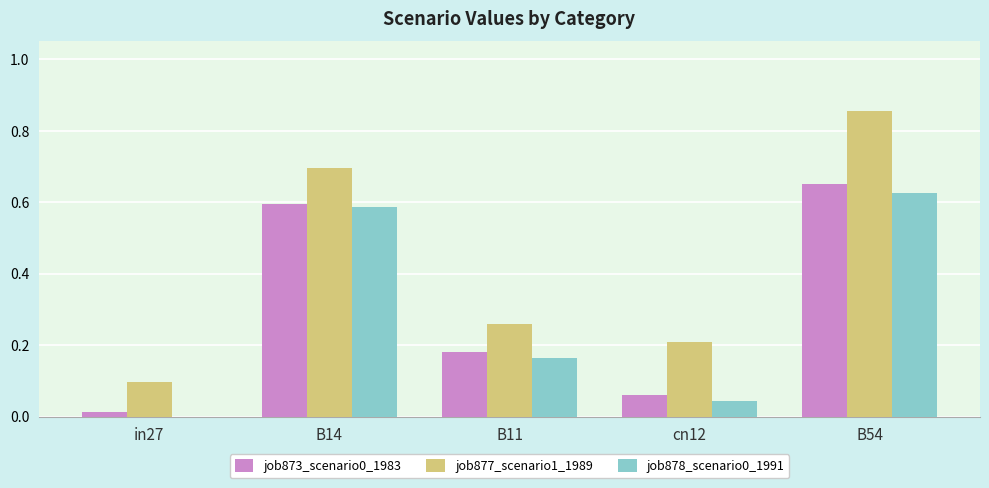

Between cn12 and B54, which series saw the biggest shift?

job877_scenario1_1989